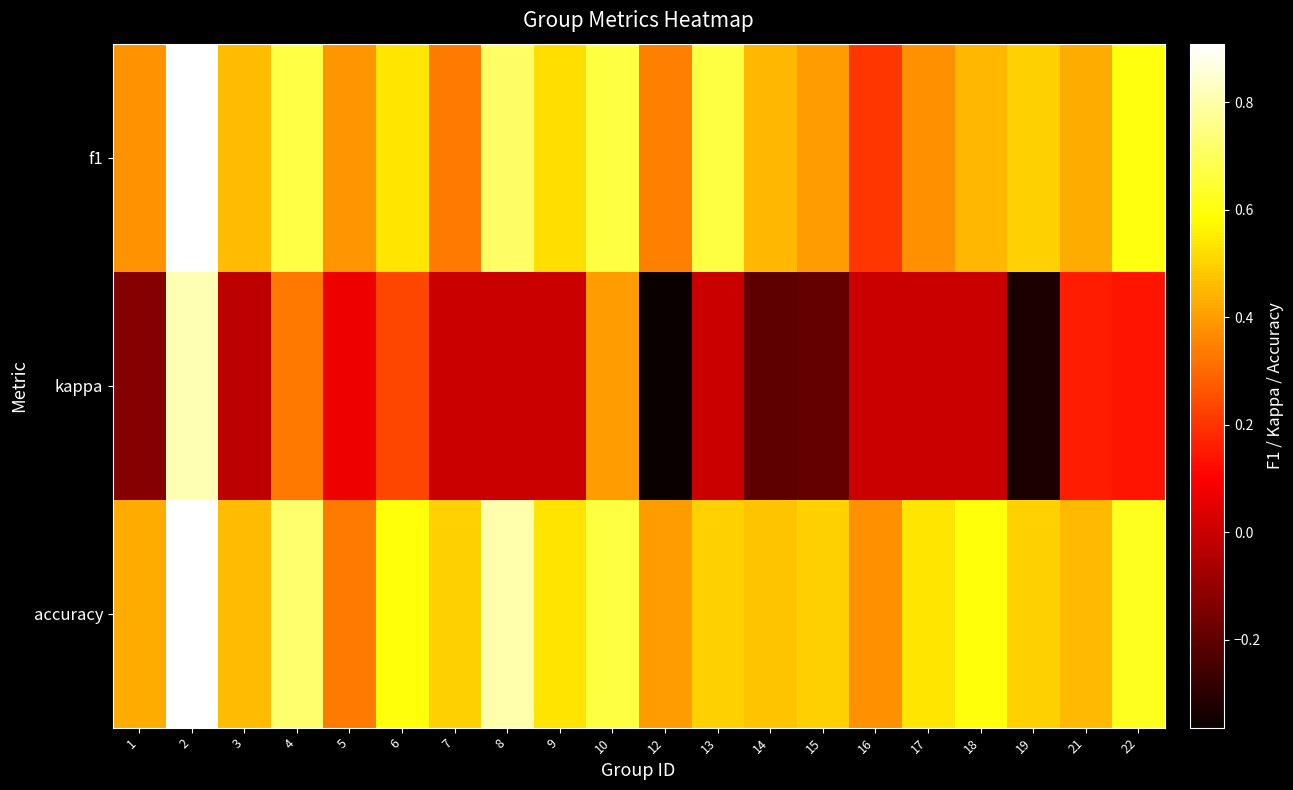

Reading right to left, extract all data points from this chart.

f1: 22=0.6	21=0.4	19=0.5	18=0.5	17=0.4	16=0.2	15=0.4	14=0.5	13=0.7	12=0.3	10=0.7	9=0.5	8=0.7	7=0.3	6=0.5	5=0.4	4=0.7	3=0.5	2=0.9	1=0.4
kappa: 22=0.1	21=0.2	19=-0.3	18=0.0	17=0.0	16=0.0	15=-0.2	14=-0.2	13=0.0	12=-0.4	10=0.4	9=0.0	8=0.0	7=0.0	6=0.2	5=0.1	4=0.3	3=-0.0	2=0.8	1=-0.1
accuracy: 22=0.6	21=0.5	19=0.5	18=0.6	17=0.5	16=0.4	15=0.5	14=0.5	13=0.5	12=0.4	10=0.7	9=0.5	8=0.8	7=0.5	6=0.6	5=0.3	4=0.7	3=0.5	2=0.9	1=0.4